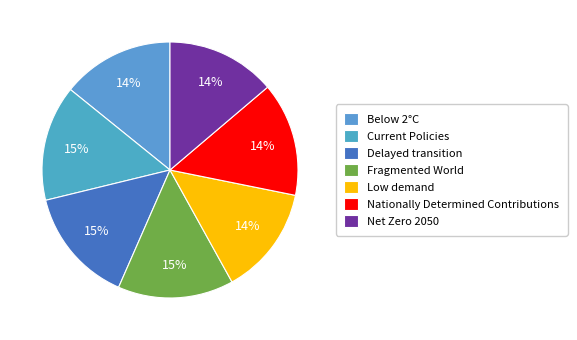

How many slices are in this pie chart?

7